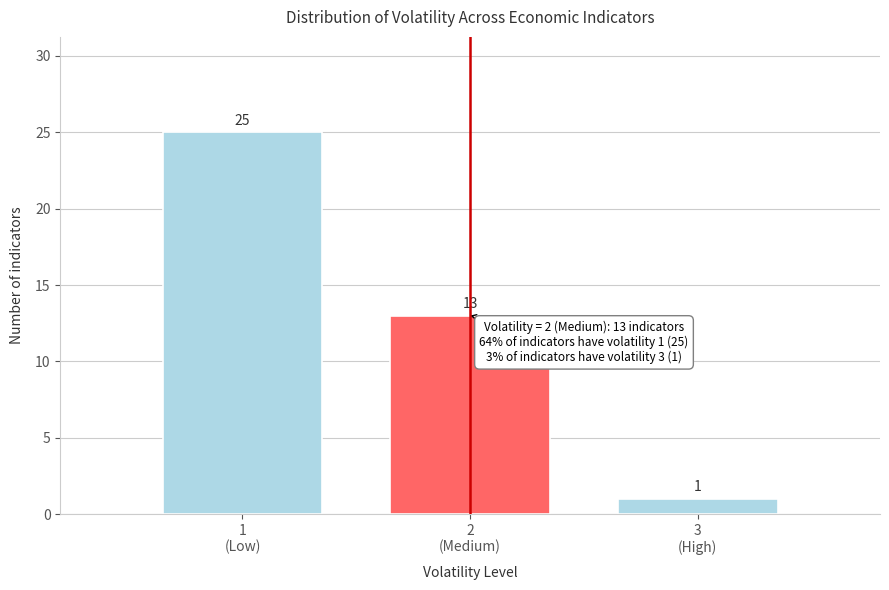

Reading right to left, list all the values displayed in this chart.

1	13	25